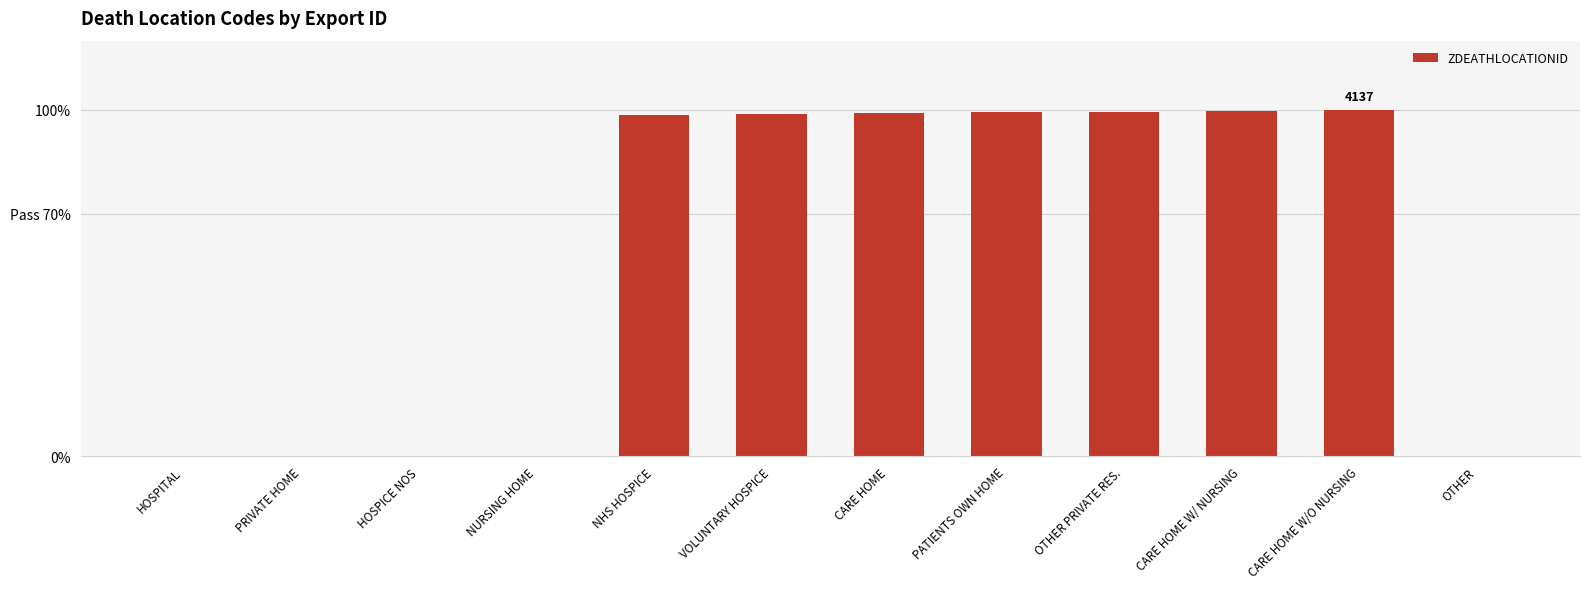

What is the value of the 7th bar from the left?

99.0